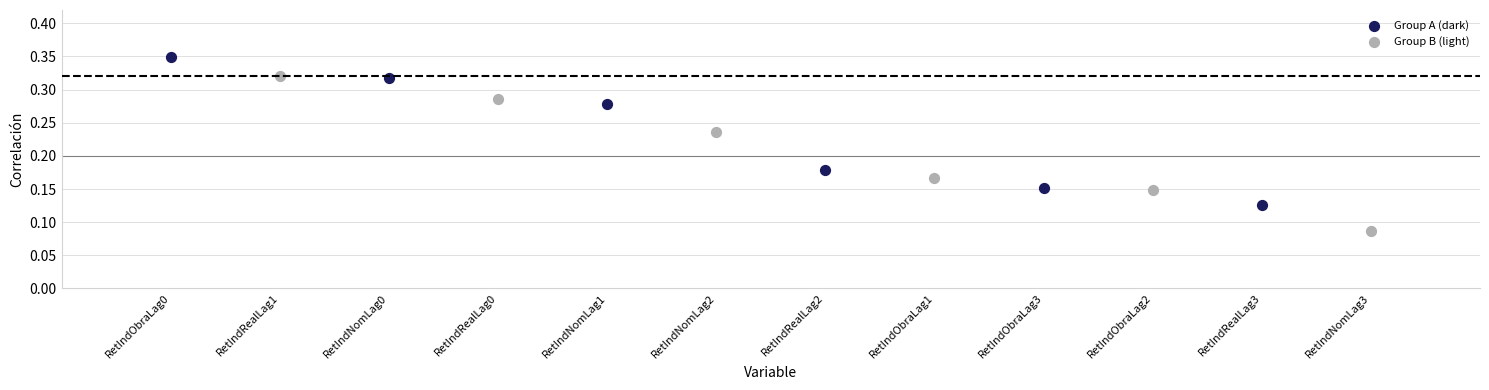

Which series has the largest Y range (max minus min)?

Group B (light)